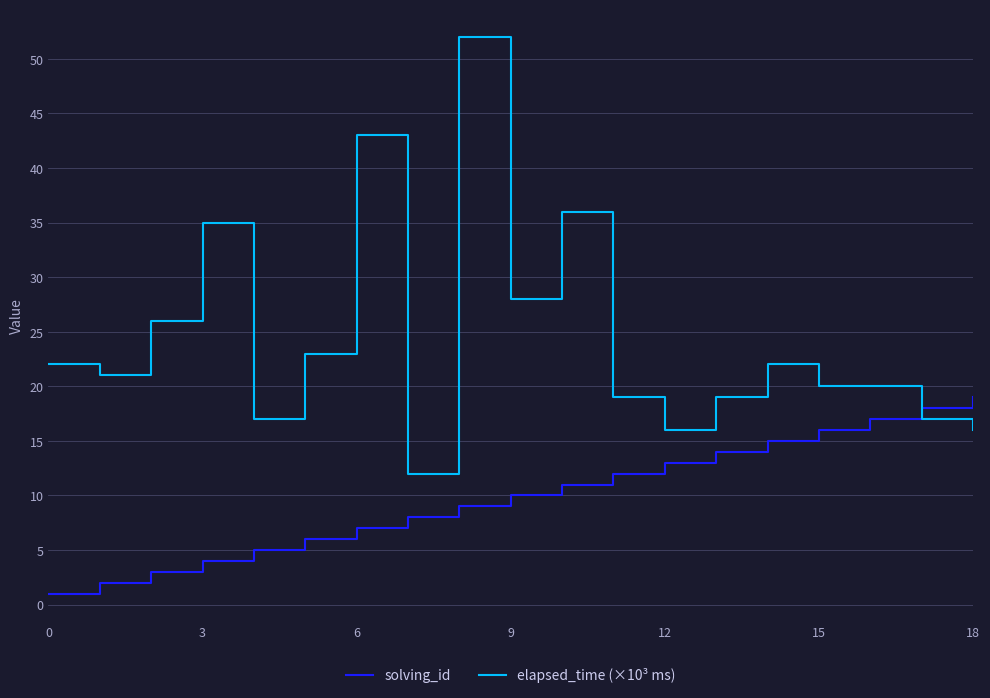

What is the difference between the maximum and minimum values in the solving_id series?

18